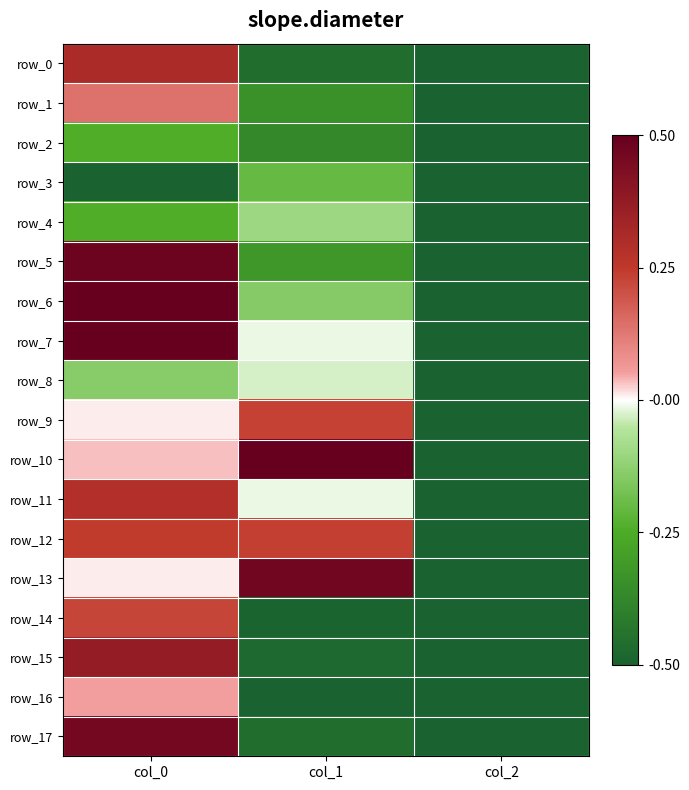

Rank the categories by row_12 value from highest to lowest.

col_0, col_1, col_2